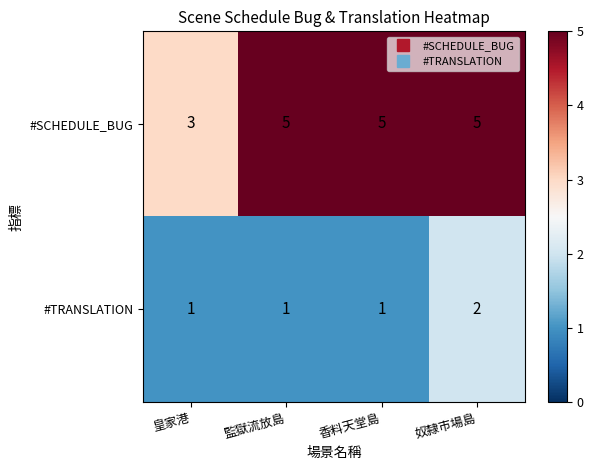

List the series in order of their peak value, highest first.

#SCHEDULE_BUG, #TRANSLATION